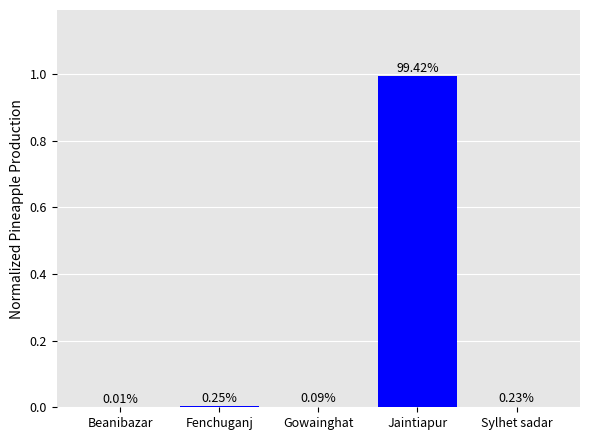

Are the bars horizontal?

No